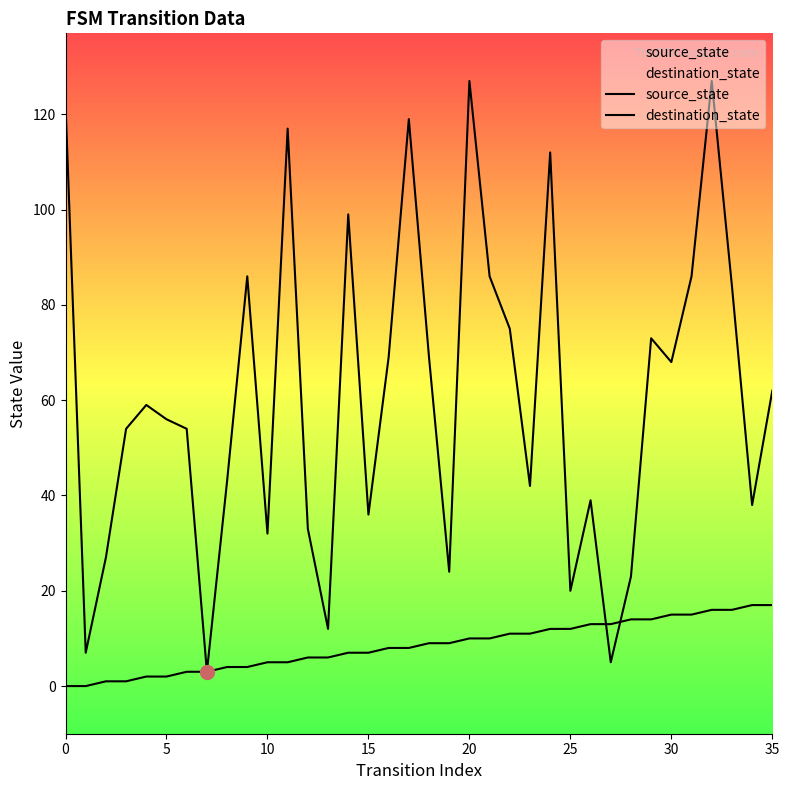

What is the difference between the maximum and minimum values in the source_state series?

17